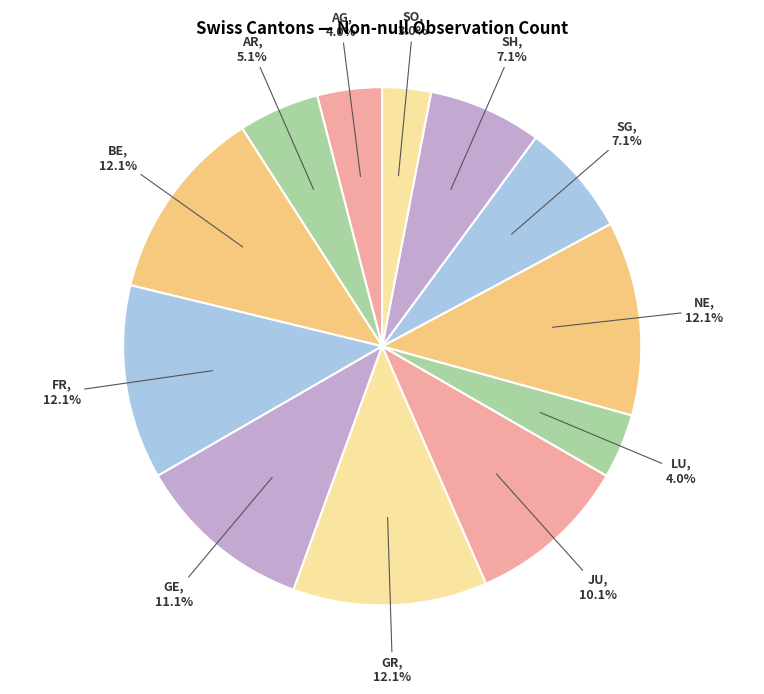

How many slices are in this pie chart?

12